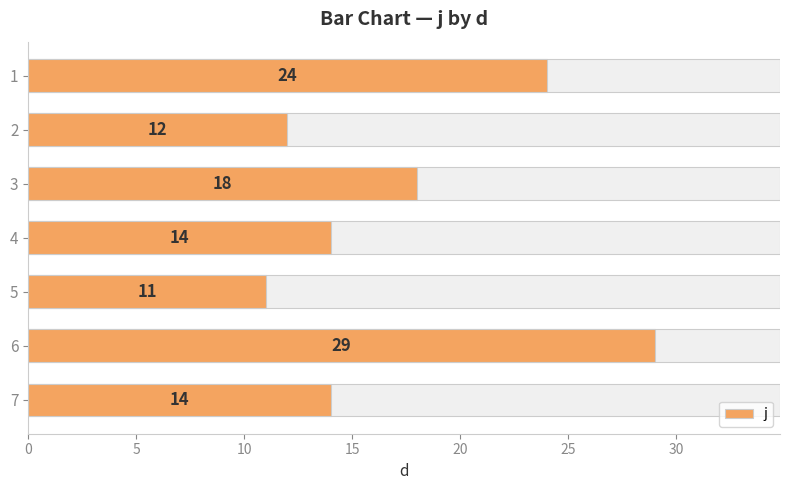

What is the average value?

17